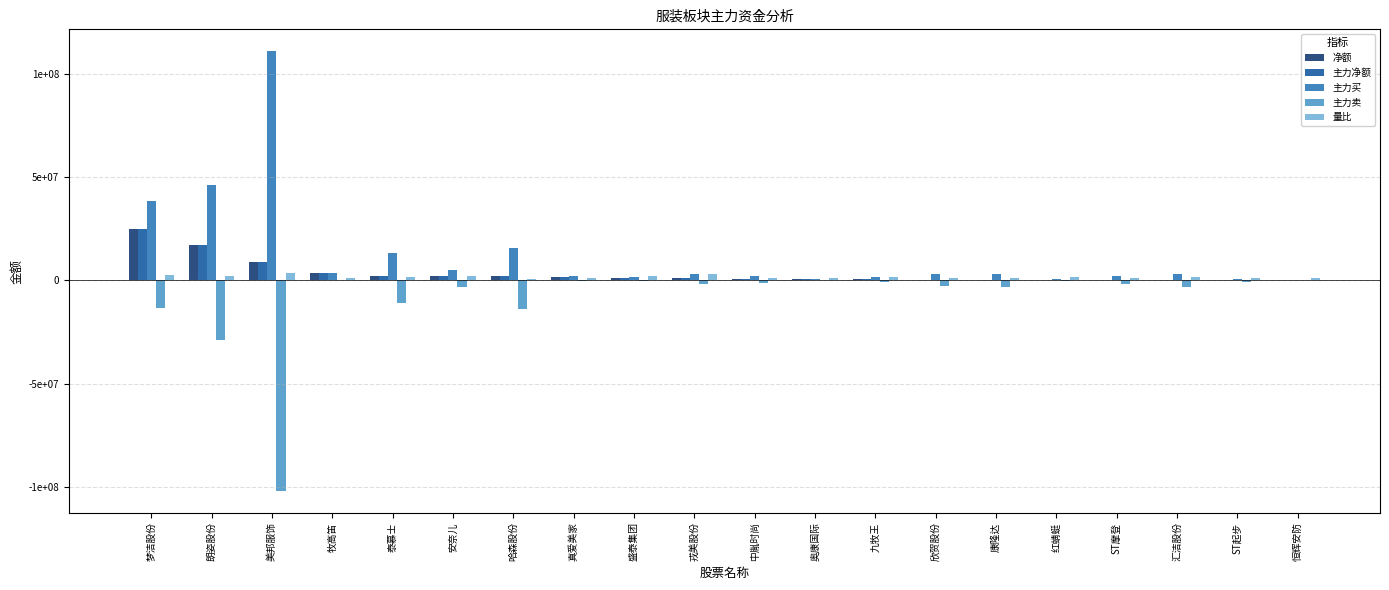

Are the bars grouped side by side (vs. stacked)?

Yes